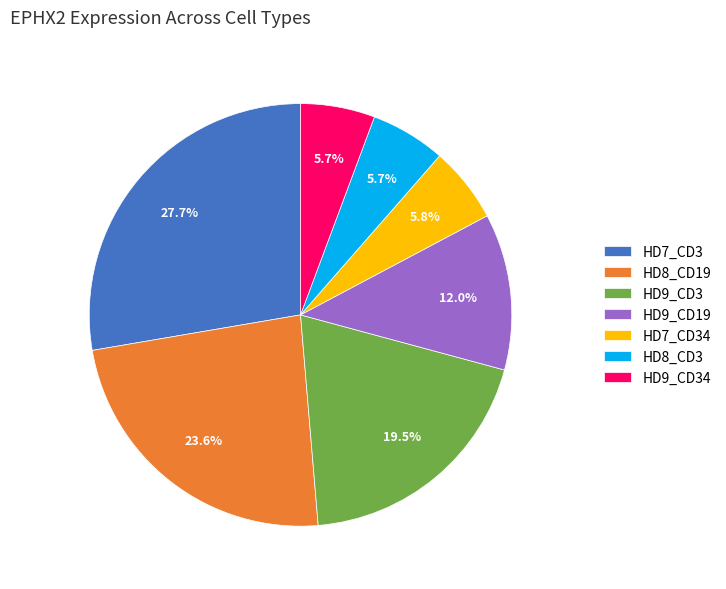

What is the largest slice in the pie chart?

HD7_CD3